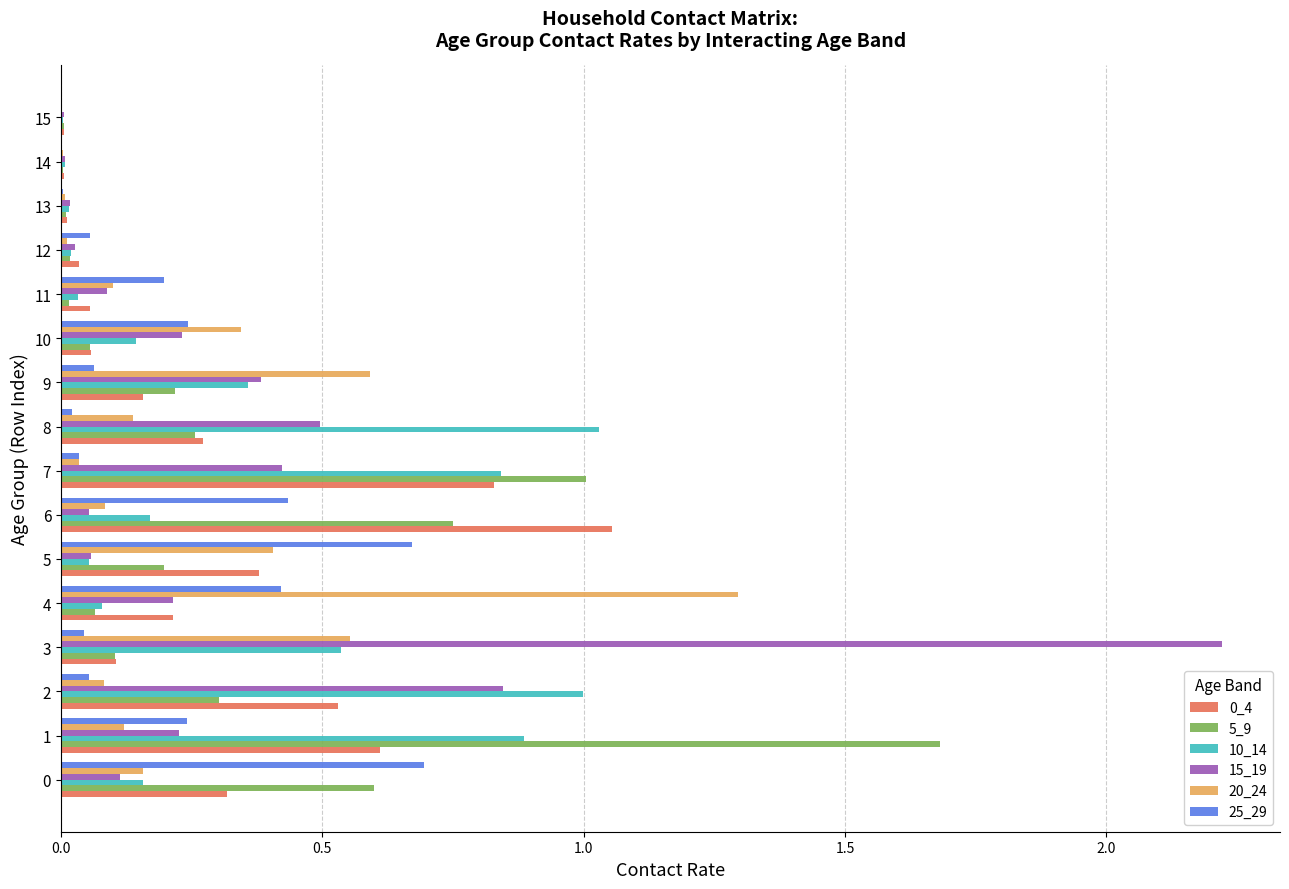

What is the greatest value displayed?

2.2